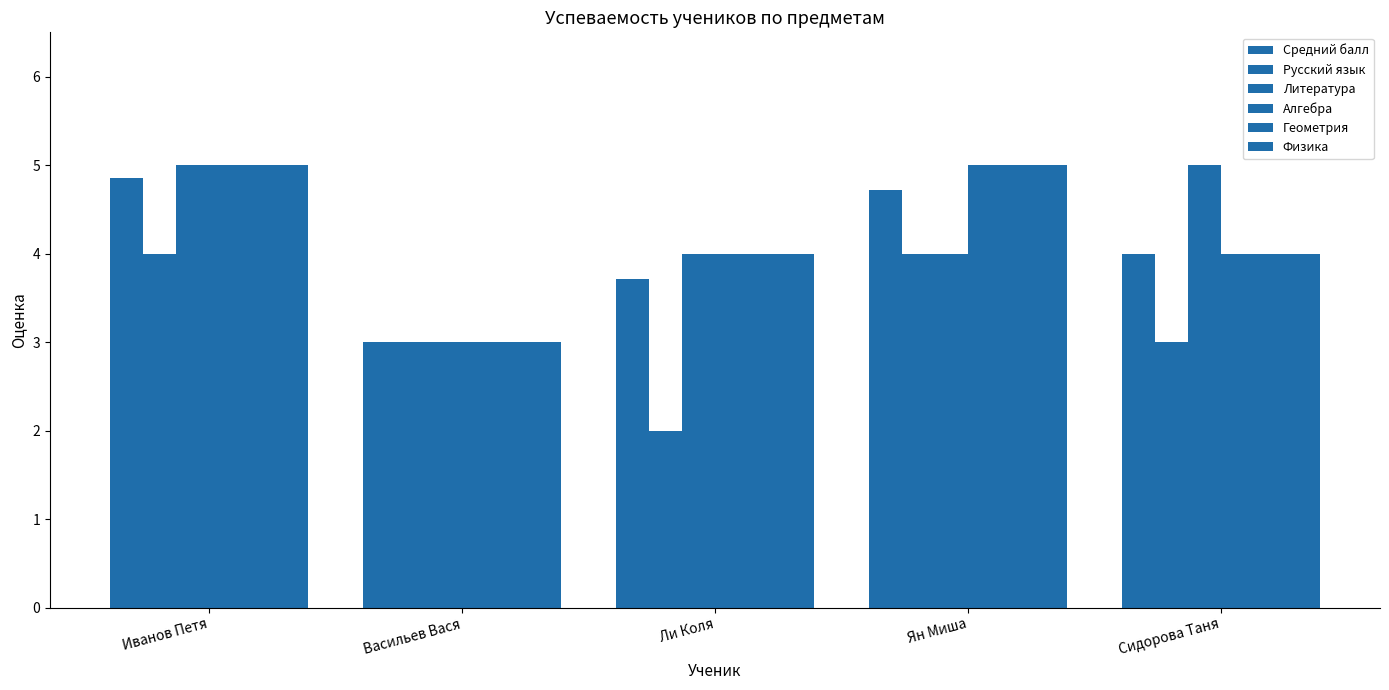

What is the total value across all series at Ян Миша?

27.7